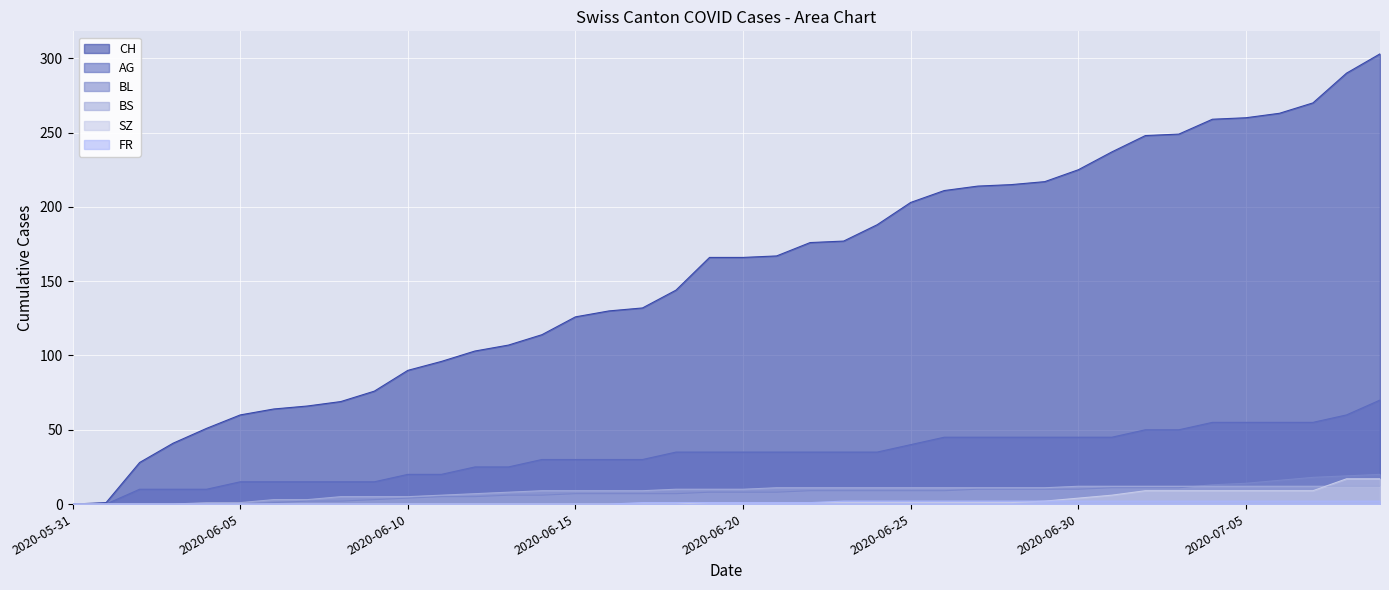

Reading left to right, extract all data points from this chart.

CH: 0	1	28	41	51	60	64	66	69	76	90	96	103	107	114	126	130	132	144	166	166	167	176	177	188	203	211	214	215	217	225	237	248	249	259	260	263	270	290	303
AG: 0	0	10	10	10	15	15	15	15	15	20	20	25	25	30	30	30	30	35	35	35	35	35	35	35	40	45	45	45	45	45	45	50	50	55	55	55	55	60	70
BL: 0	0	0	0	0	0	1	2	2	3	4	5	5	6	6	7	7	7	7	8	8	8	9	9	9	9	9	10	10	10	10	11	11	11	13	14	16	18	19	20
BS: 0	0	0	0	1	1	3	3	5	5	5	6	7	8	9	9	9	9	10	10	10	11	11	11	11	11	11	11	11	11	12	12	12	12	12	12	12	12	12	12
SZ: 0	0	0	0	0	0	0	0	0	0	0	0	0	0	0	0	0	0	0	1	1	1	1	1	1	1	1	1	1	2	4	6	9	9	9	9	9	9	17	17
FR: 0	0	0	0	0	0	0	0	0	0	0	0	0	0	0	0	0	1	1	1	1	1	1	2	2	2	2	2	2	2	2	2	2	2	2	2	2	2	2	2